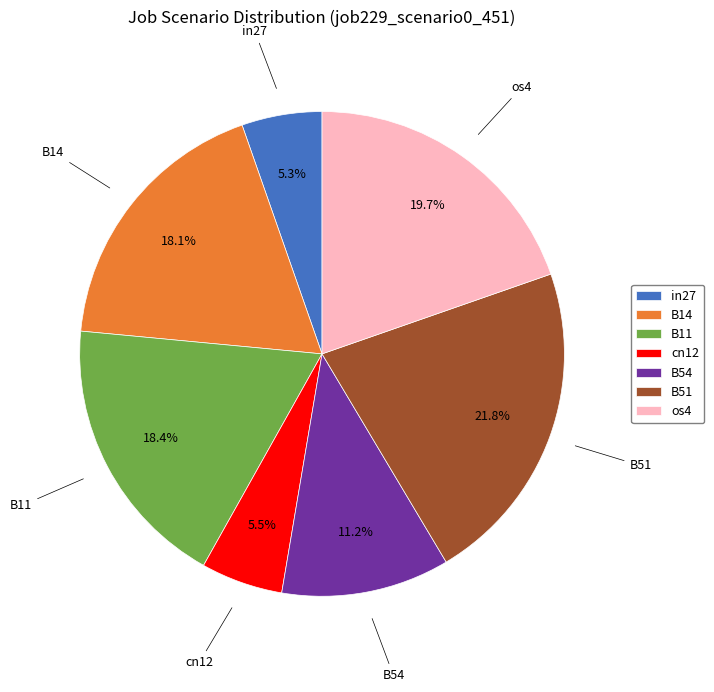

To the nearest percent, what is the difference between the cn12 and os4 slice percentages?

14%